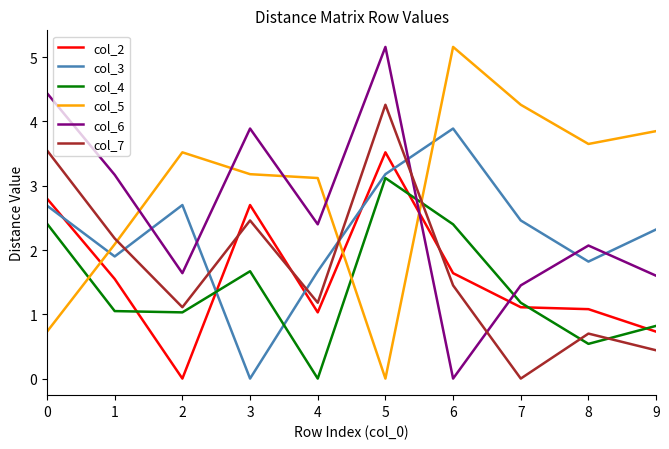

How many values in the col_7 series exceed 1?

7